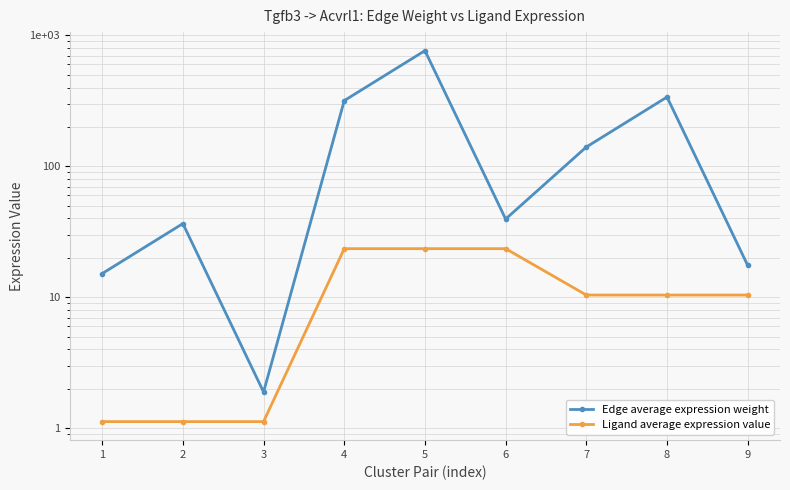

Reading left to right, transcribe all the data shown in this chart.

Edge average expression weight: 15.2	36.6	1.9	317.8	765.2	39.6	140.6	338.5	17.5
Ligand average expression value: 1.1	1.1	1.1	23.5	23.5	23.5	10.4	10.4	10.4